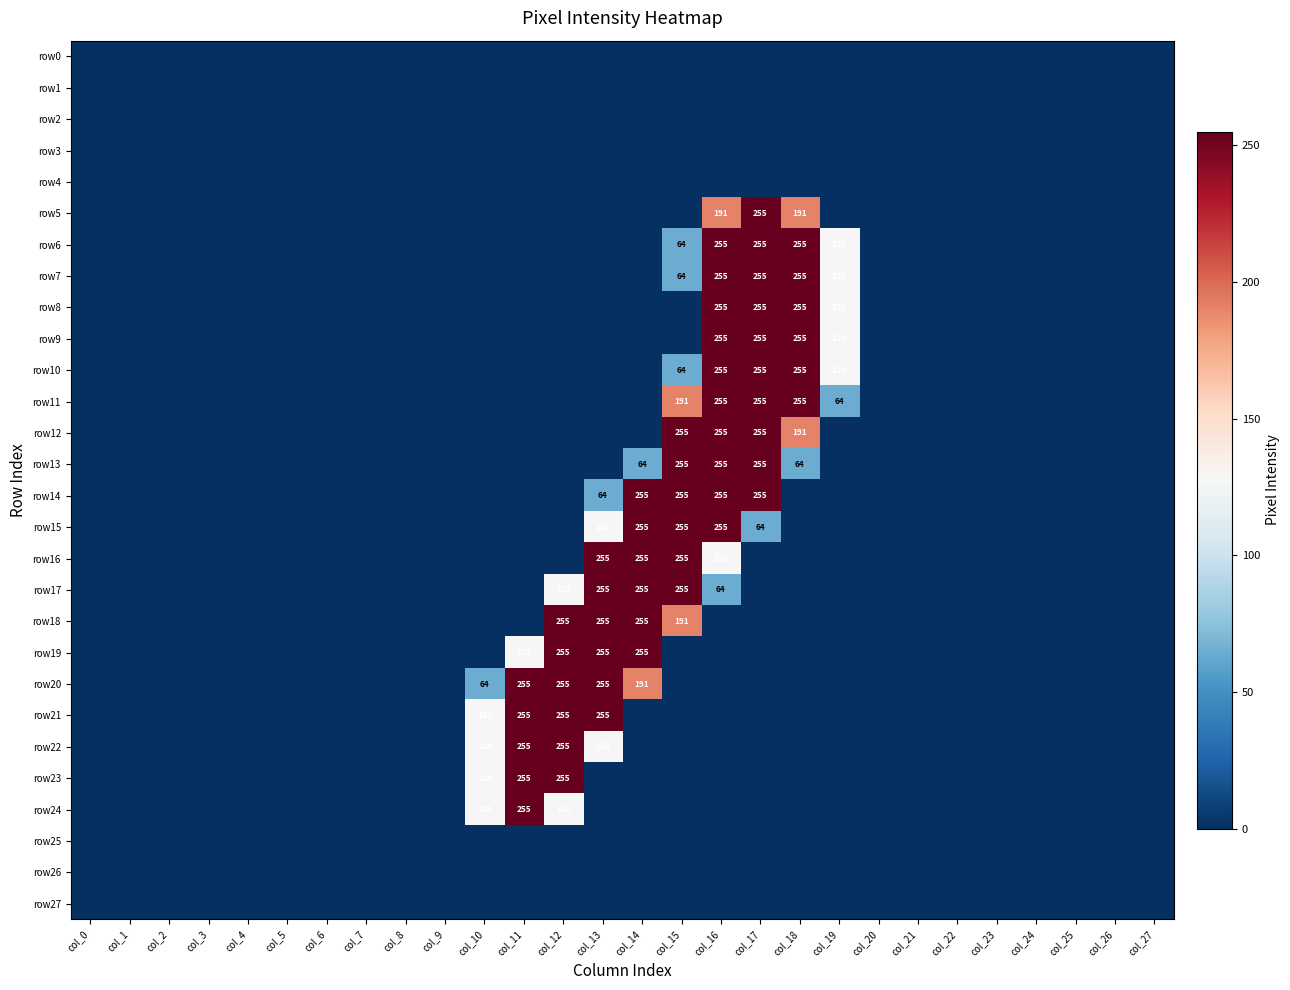

Rank the series at col_14 from highest to lowest value.

row14, row15, row16, row17, row18, row19, row20, row13, row0, row1, row2, row3, row4, row5, row6, row7, row8, row9, row10, row11, row12, row21, row22, row23, row24, row25, row26, row27